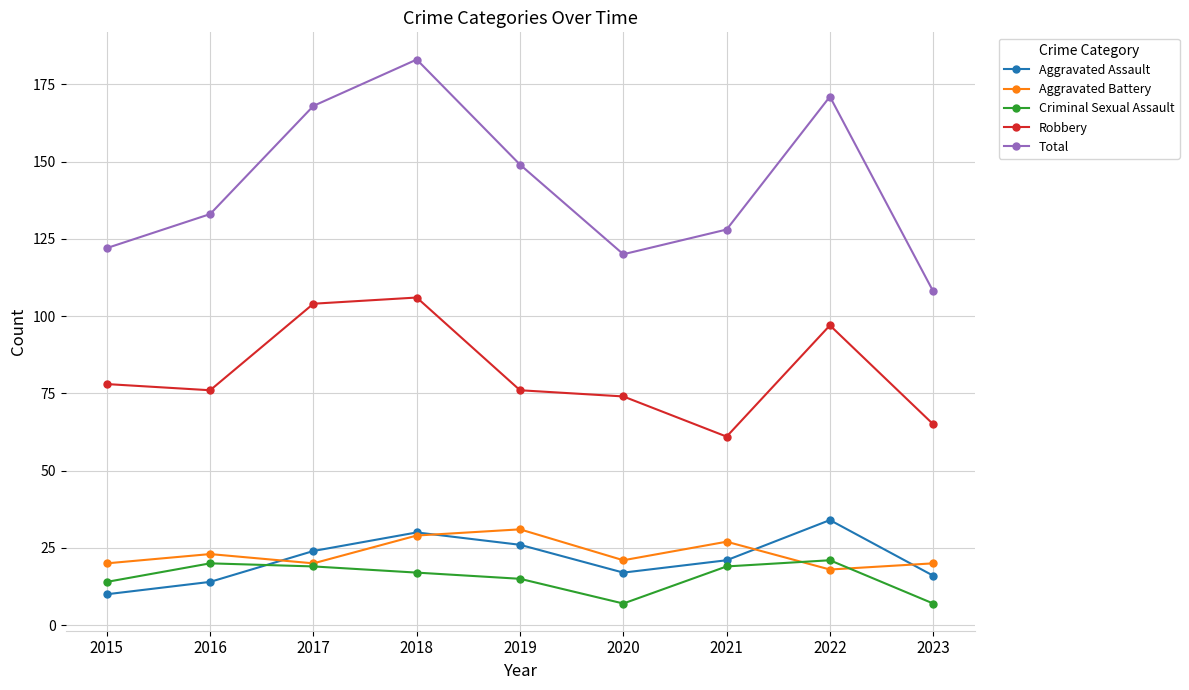

What is the value of the Aggravated Battery point at the 6th from the left?

21